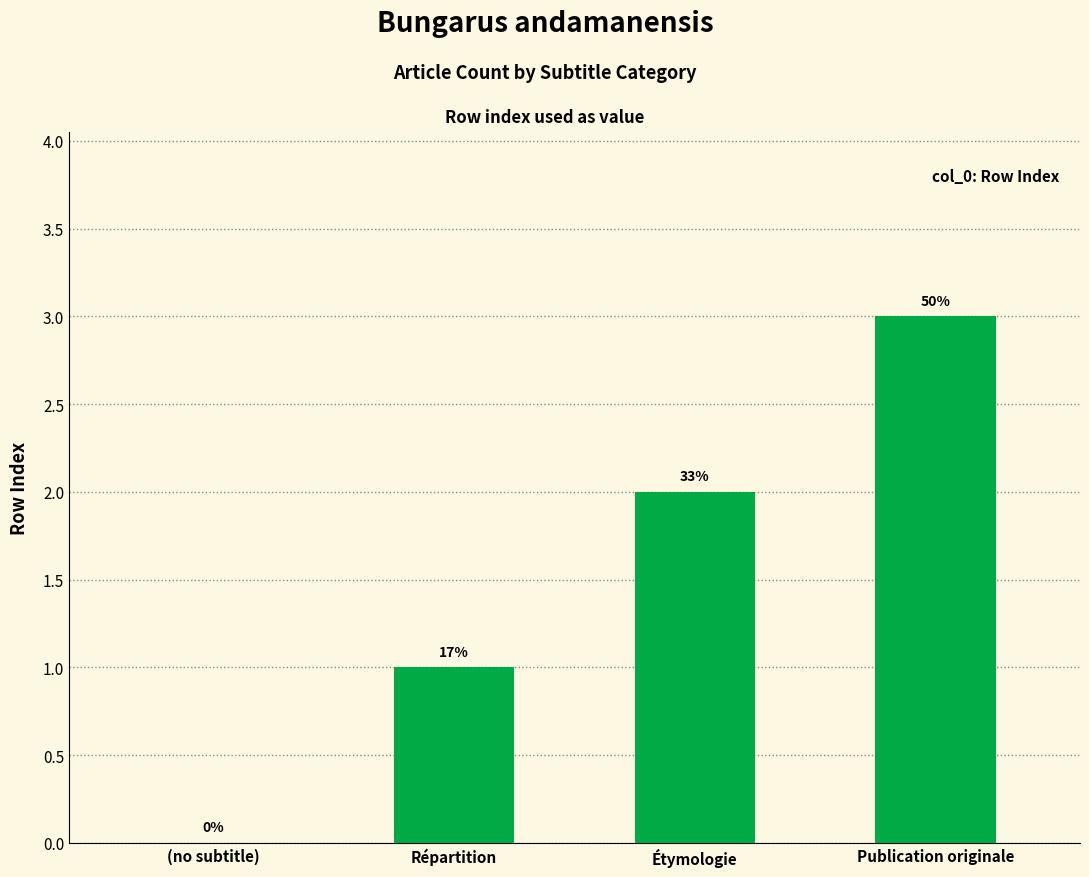

Are the bars horizontal?

No